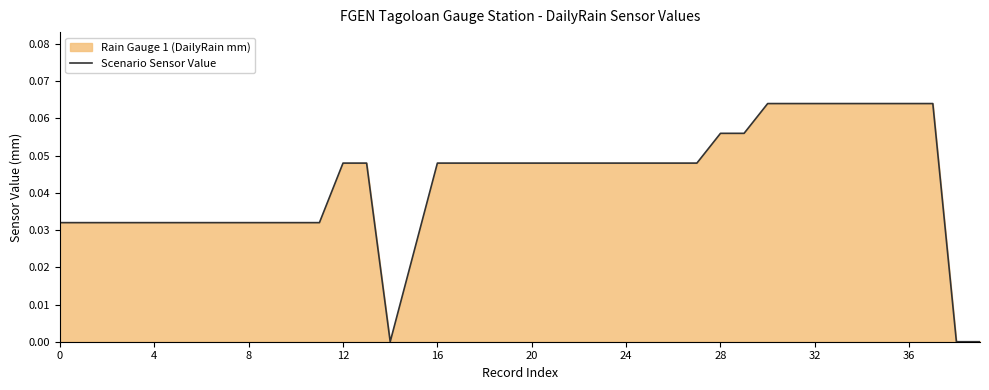

Between 36 and 28, which is larger?

36